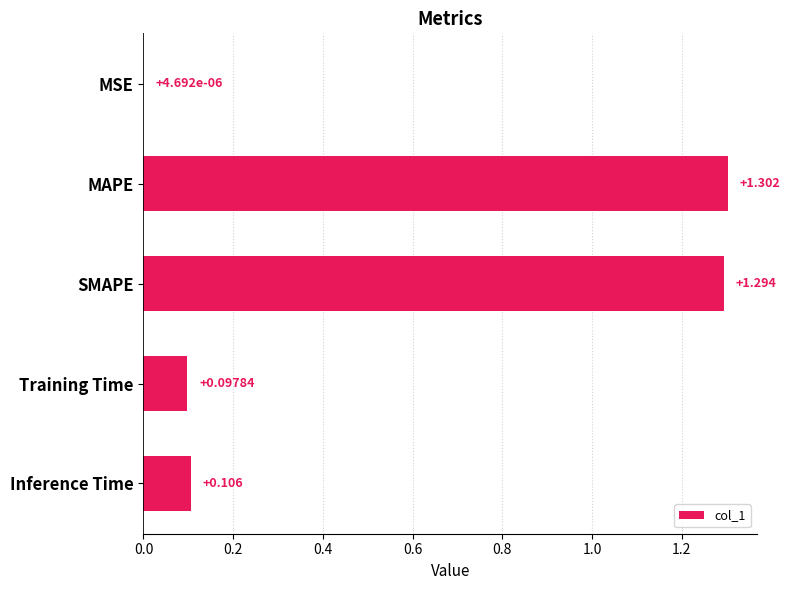

At which category does the chart reach its peak across all series?

MAPE